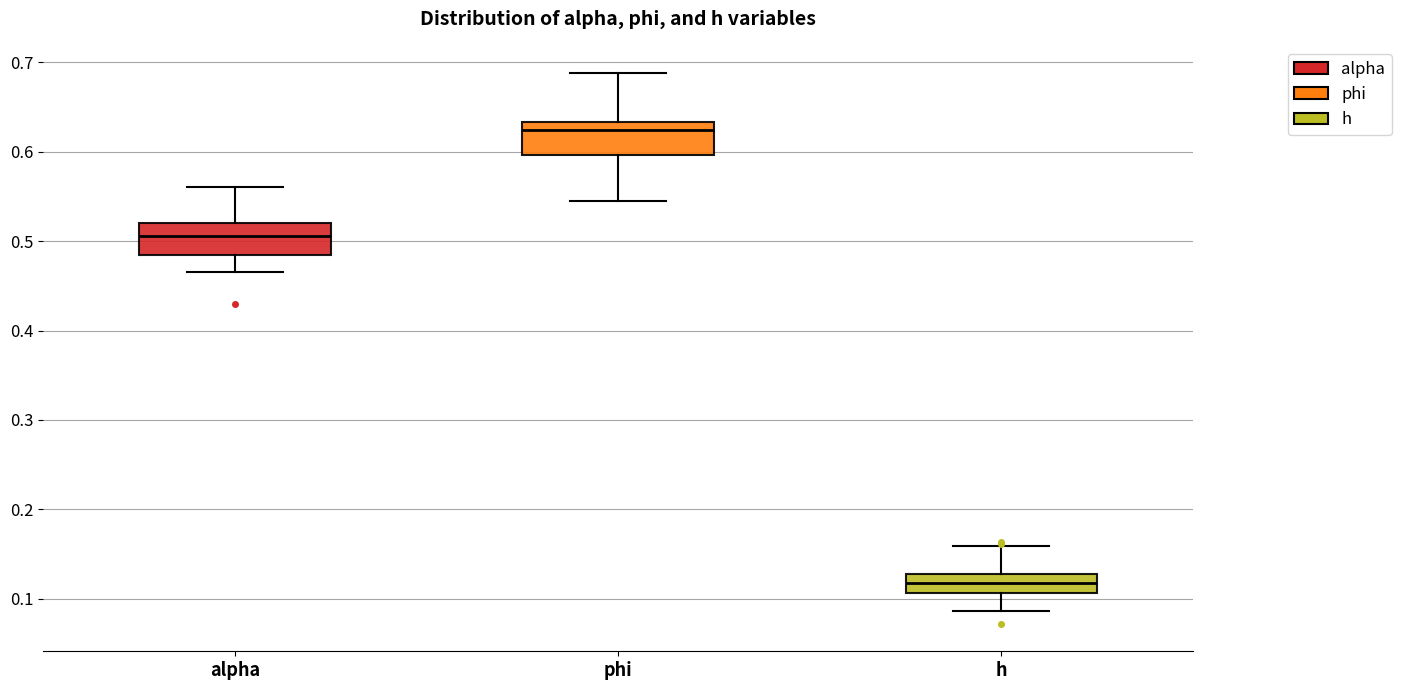

Which box has the highest median line?

phi